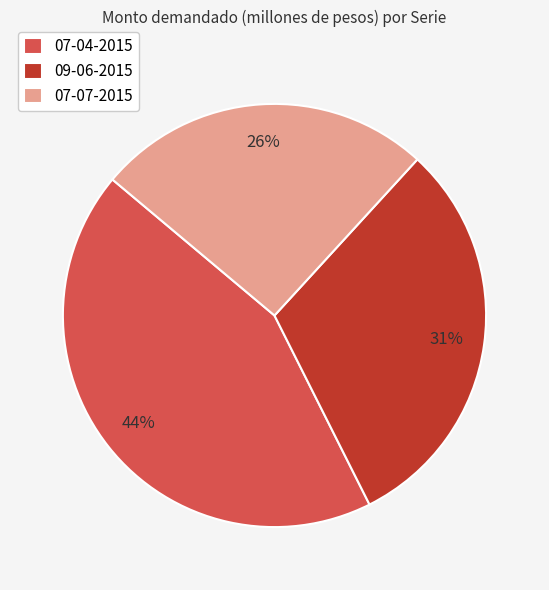

Combined, do 07-07-2015 and 09-06-2015 account for over 50%?

Yes